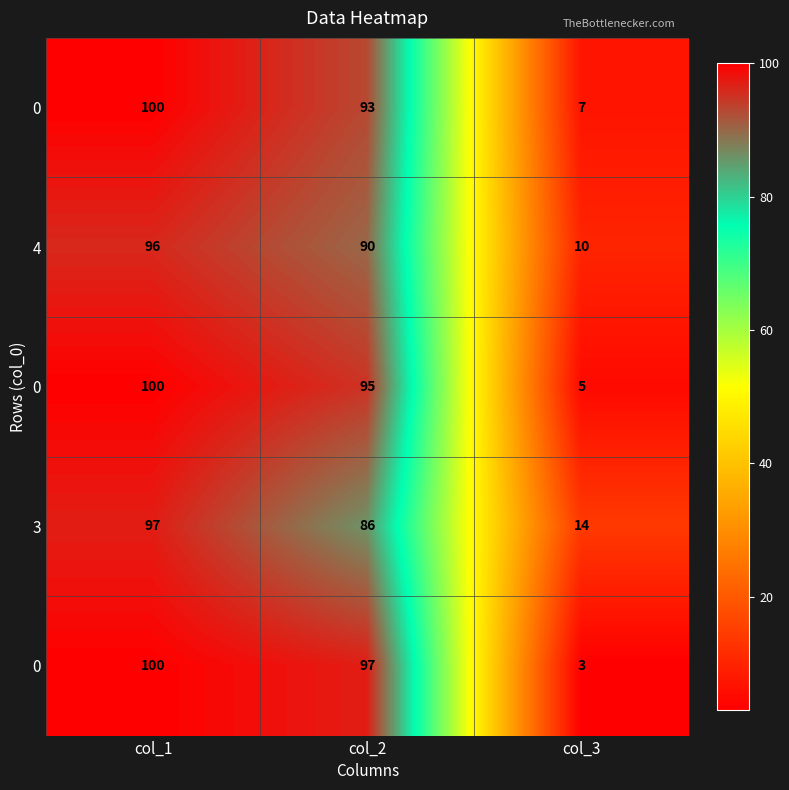

Count the number of data series in this chart.

5